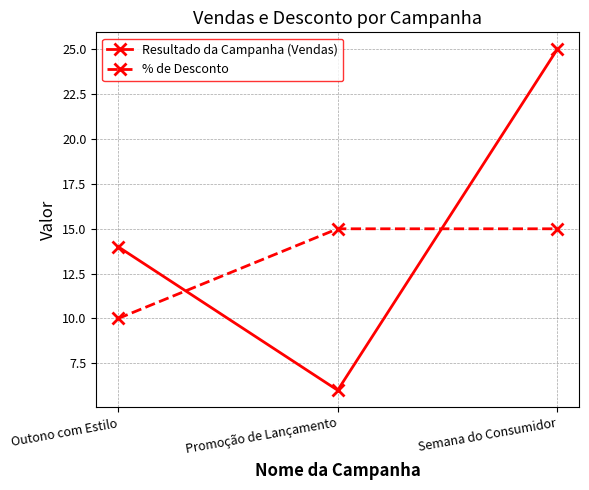

At which category is the sum across all series the highest?

Semana do Consumidor